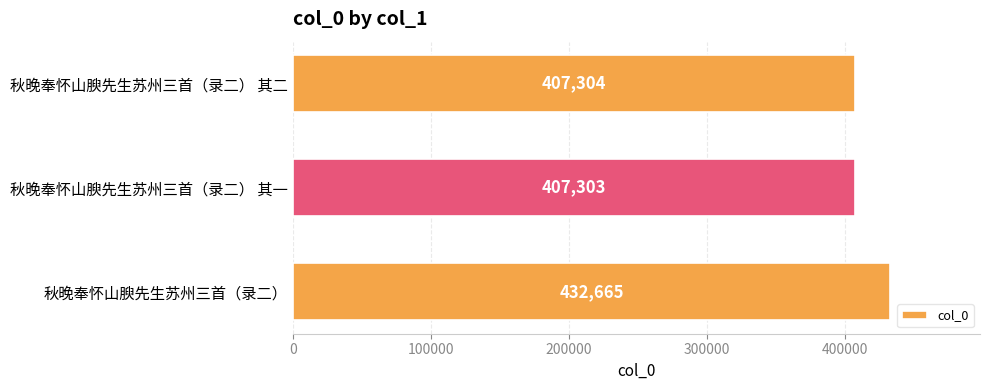

Reading bottom to top, transcribe all the data shown in this chart.

432665	407303	407304